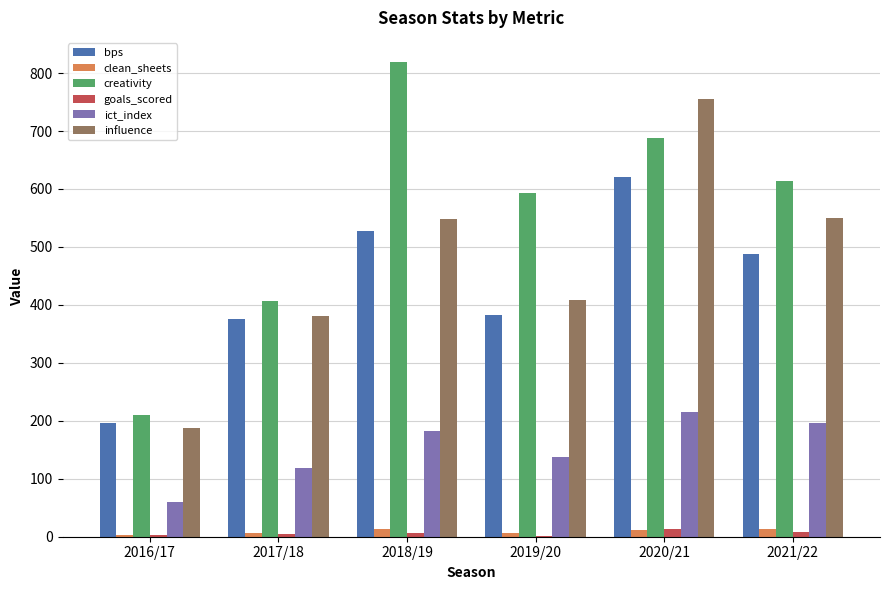

Read the influence value at 2017/18.

381.4